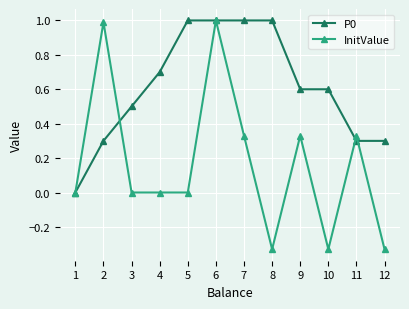

The value of InitValue at 5 is 0.0. True or false?

True